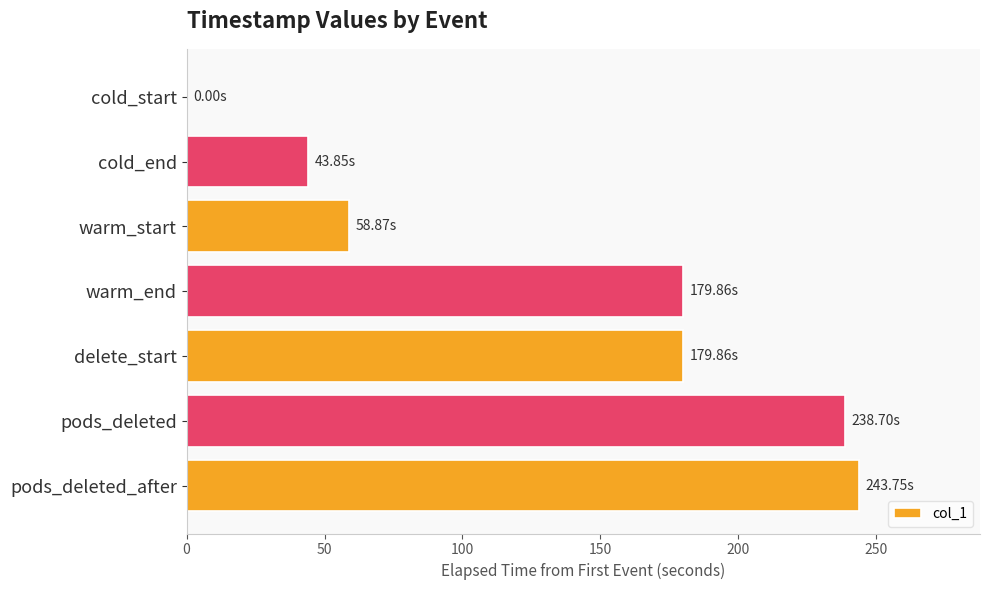

What is the sum of the values at pods_deleted_after and delete_start?

423.6